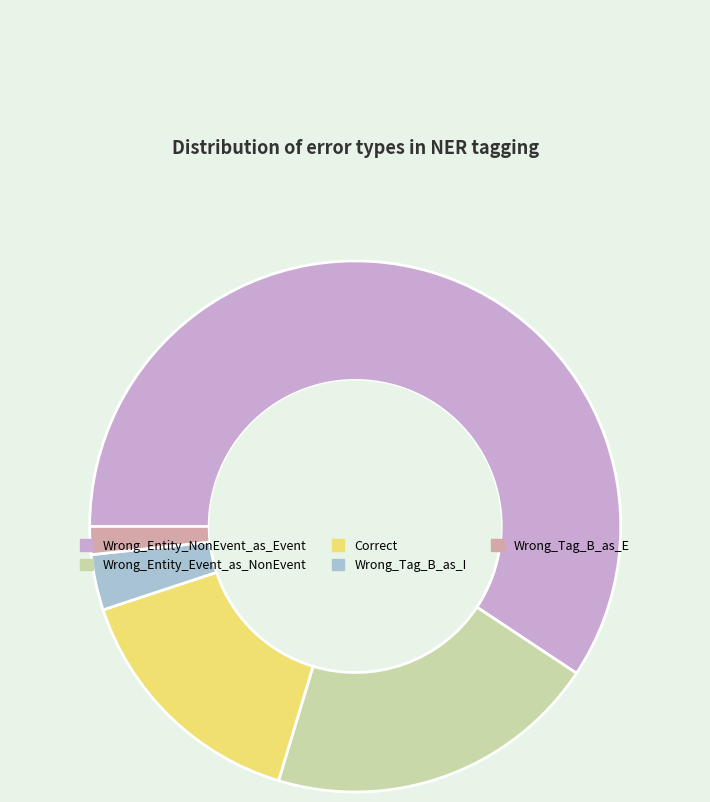

Which slice is the largest?

Wrong_Entity_NonEvent_as_Event